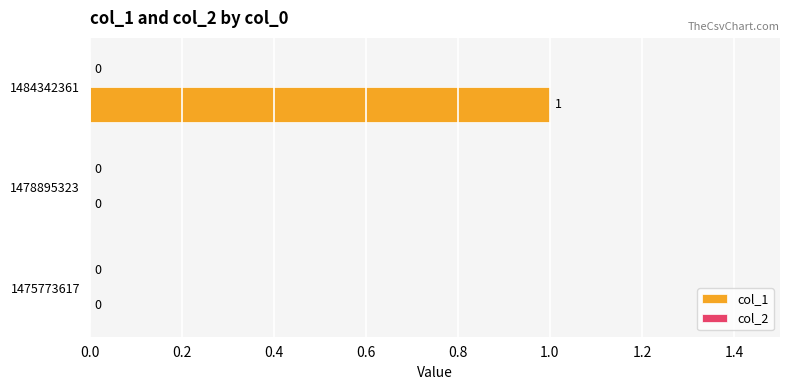

Are the bars horizontal?

Yes